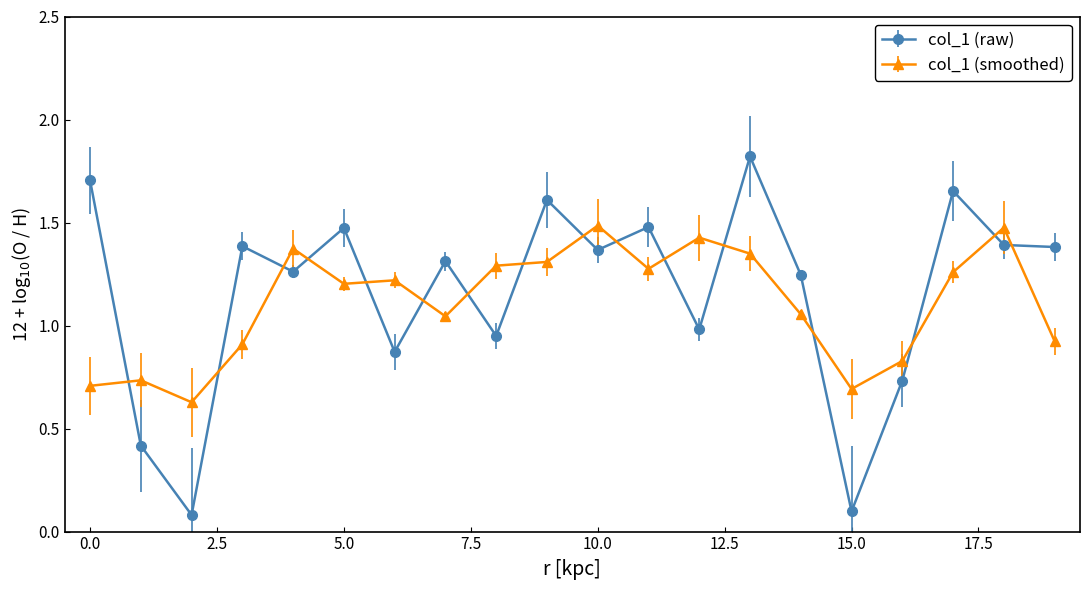

What is the minimum value shown in the chart?

0.1